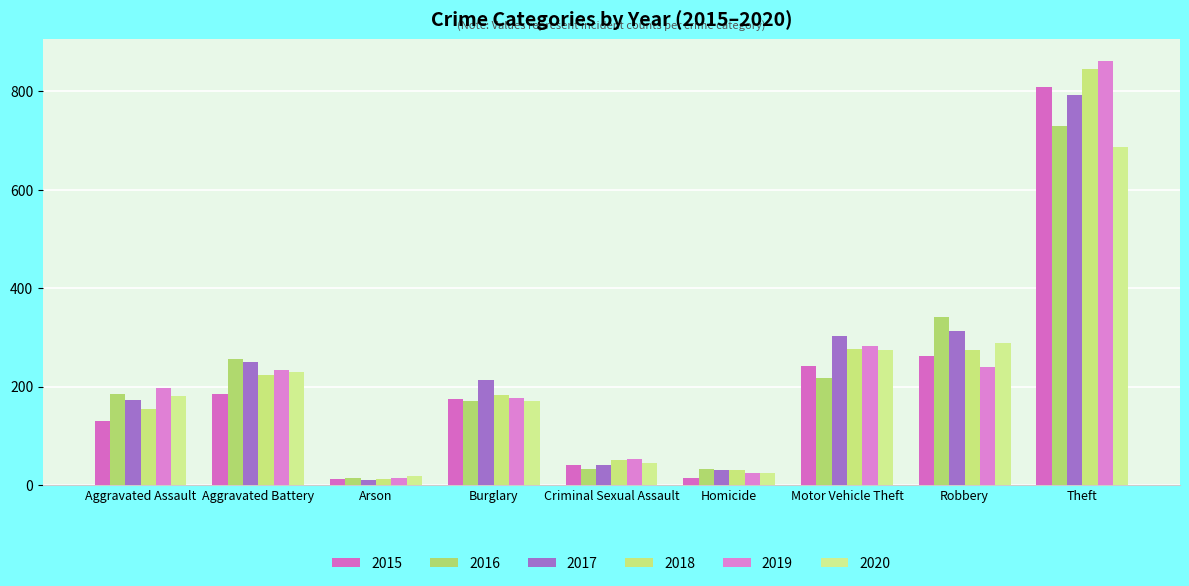

Does the chart contain stacked bars?

No